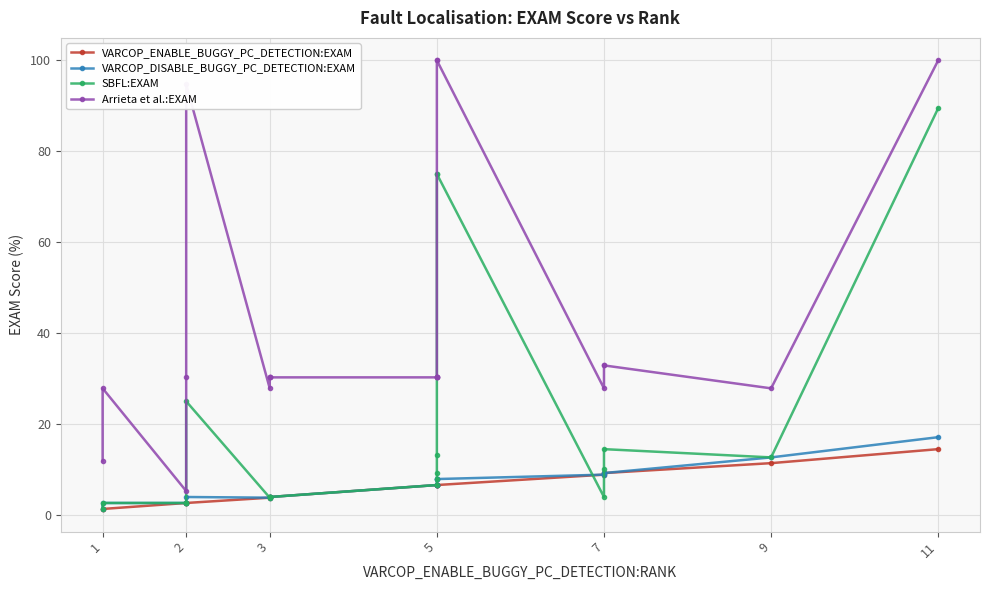

How many data points does each series have?

20